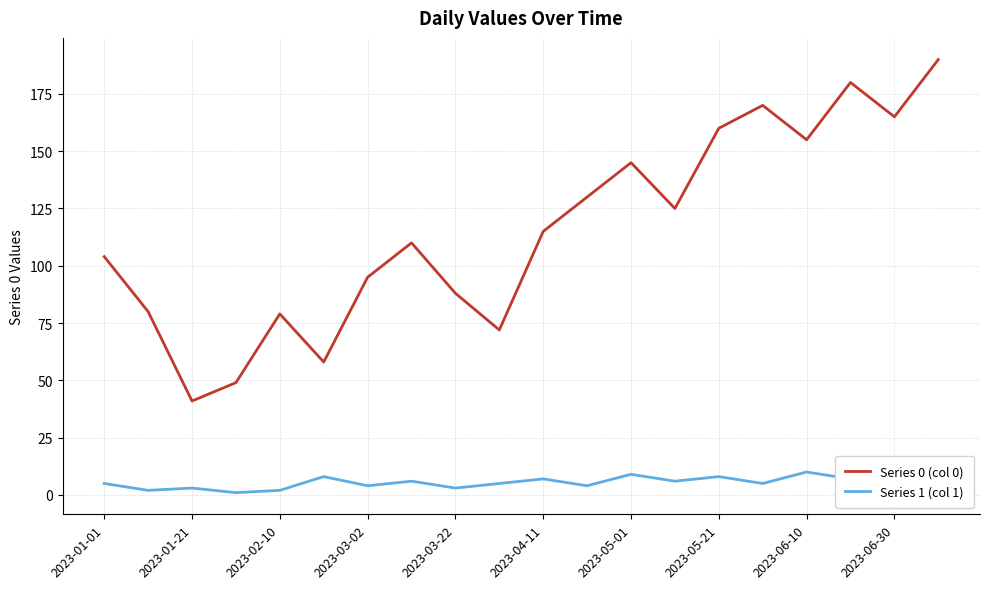

Which series has the largest range (max minus min)?

Series 0 (col 0)